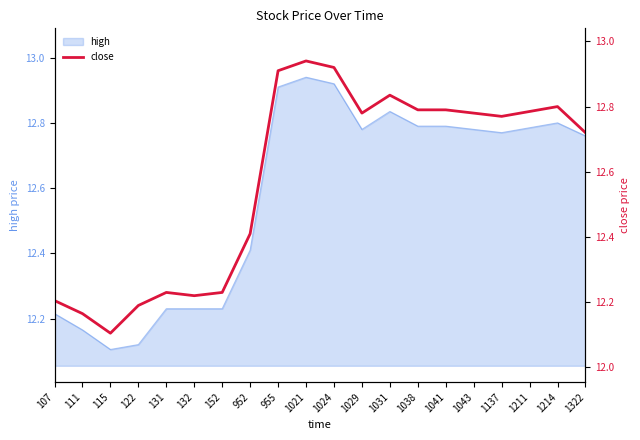

What is the change in value from 111 to 1211?

+0.6